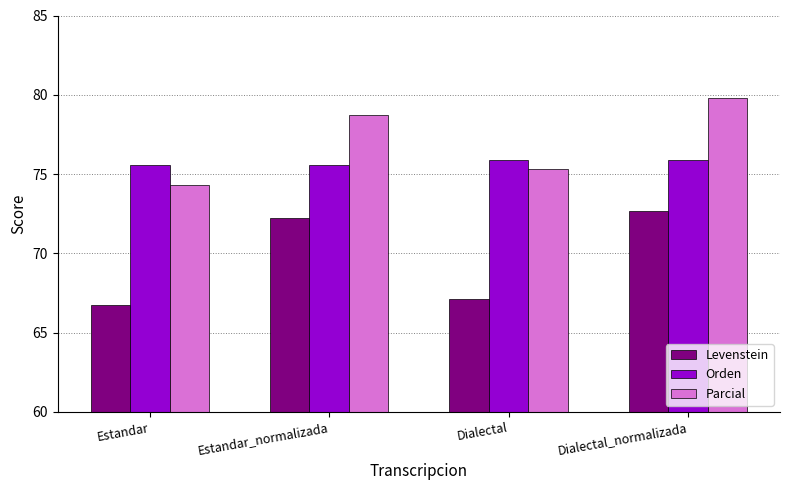

What is the label of the 1st bar from the right?

Dialectal_normalizada